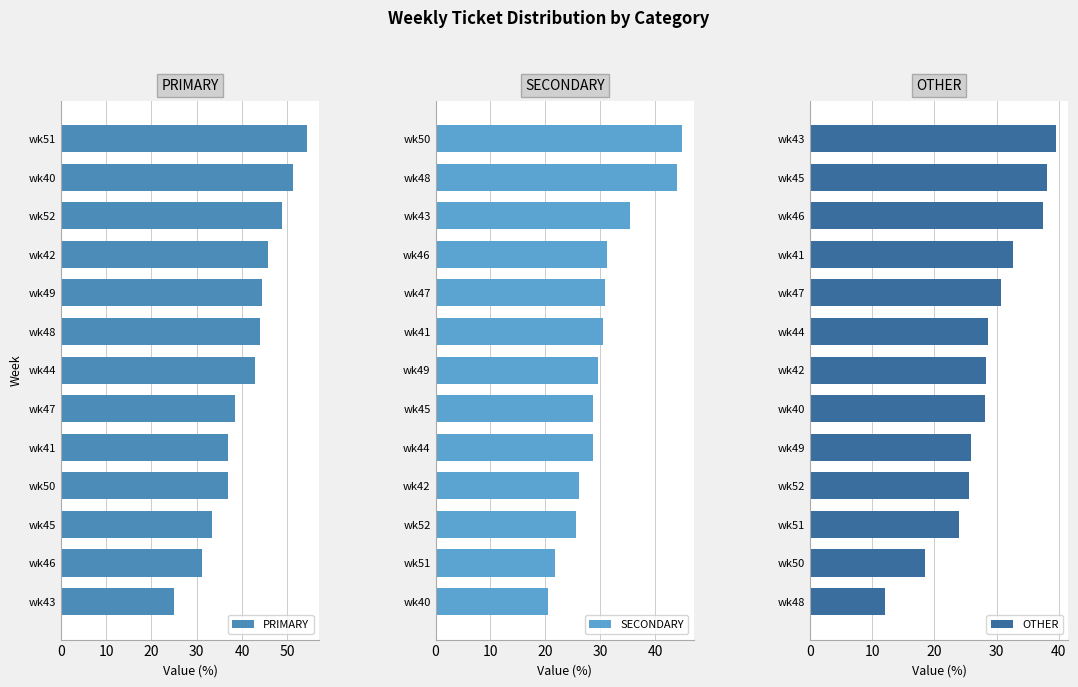

Which category has the lowest value in the PRIMARY series?

wk43